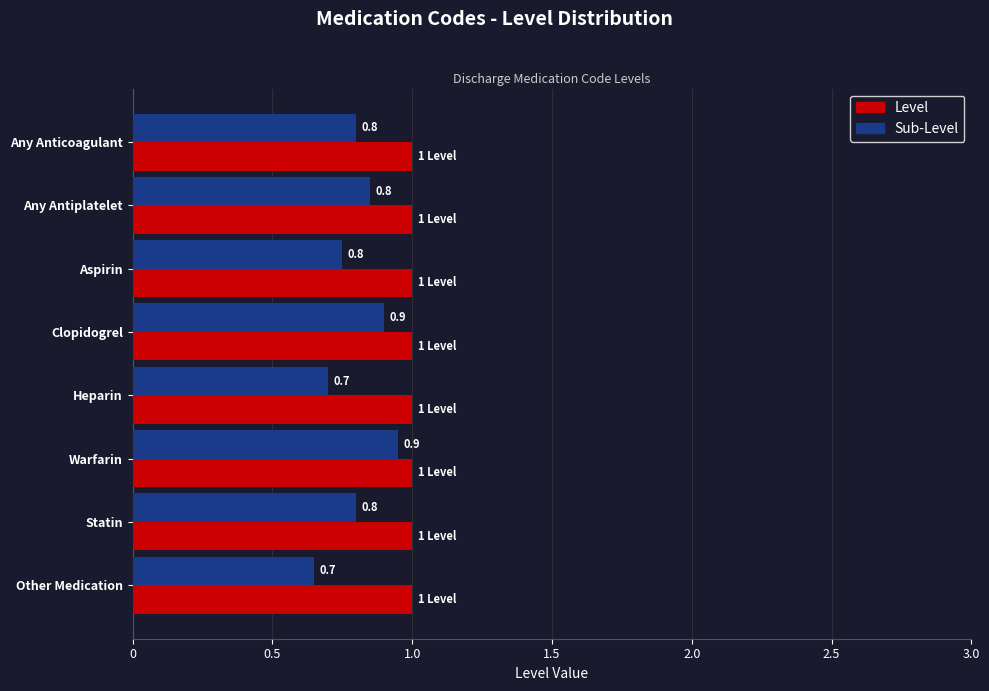

The Level series shows 1.0 at Any Anticoagulant. True or false?

True